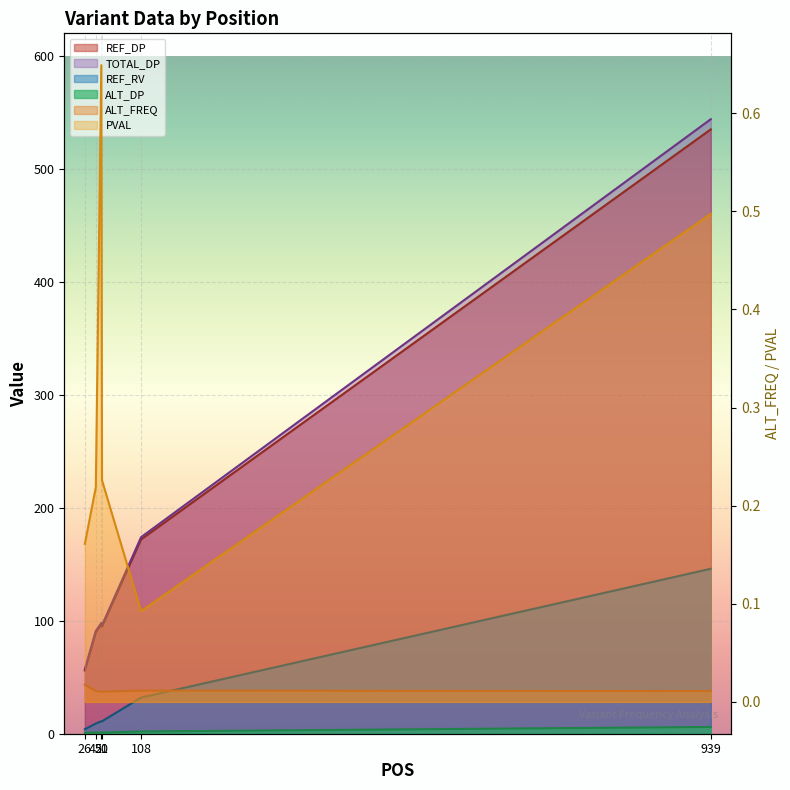

Which series has the largest total across all categories?

TOTAL_DP